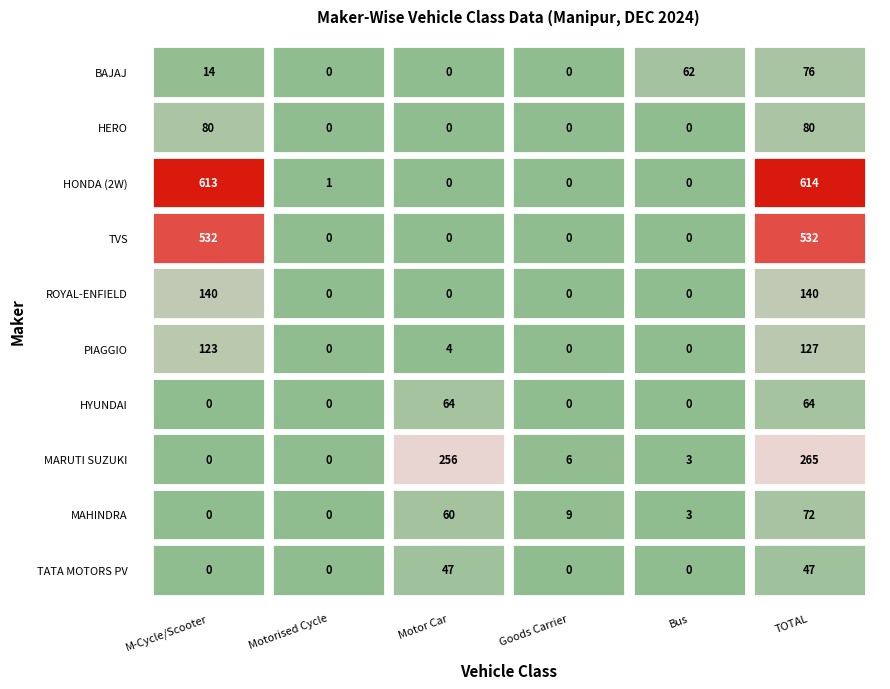

Reading left to right, extract all data points from this chart.

BAJAJ AUTO LTD: 14	0	0	0	62	76
HERO MOTOCORP LTD: 80	0	0	0	0	80
HONDA MOTORCYCLE AND SCOOTER INDIA: 613	1	0	0	0	614
TVS MOTOR COMPANY LTD: 532	0	0	0	0	532
ROYAL-ENFIELD (UNIT OF EICHER LTD): 140	0	0	0	0	140
PIAGGIO VEHICLES PVT LTD: 123	0	4	0	0	127
HYUNDAI MOTOR INDIA LTD: 0	0	64	0	0	64
MARUTI SUZUKI INDIA LTD: 0	0	256	6	3	265
MAHINDRA & MAHINDRA LIMITED: 0	0	60	9	3	72
TATA MOTORS PASSENGER VEHICLES LTD: 0	0	47	0	0	47